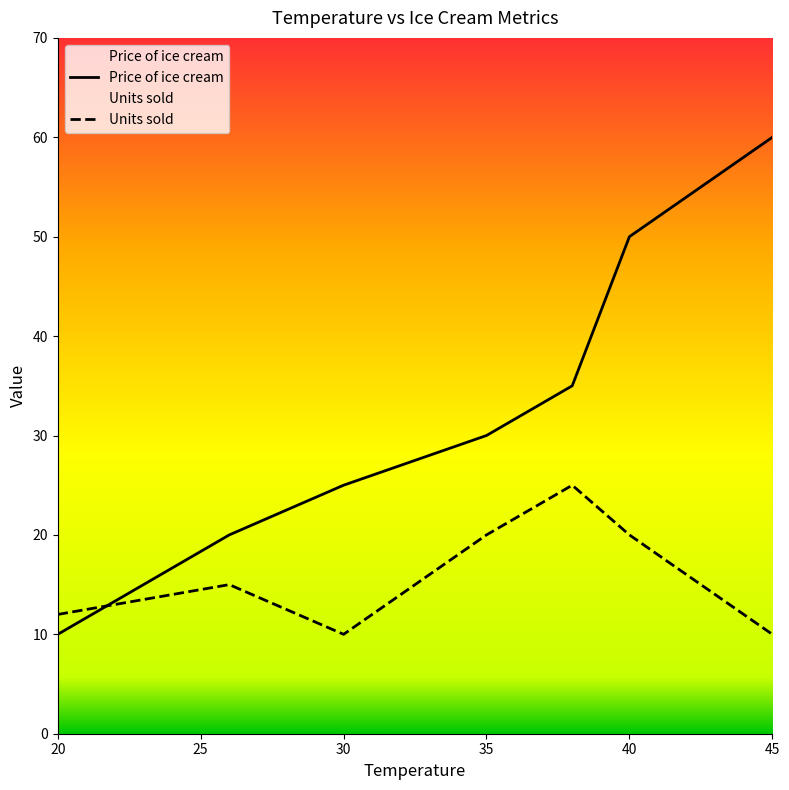

True or false: Price of ice cream has a value of 75 at 40.

False